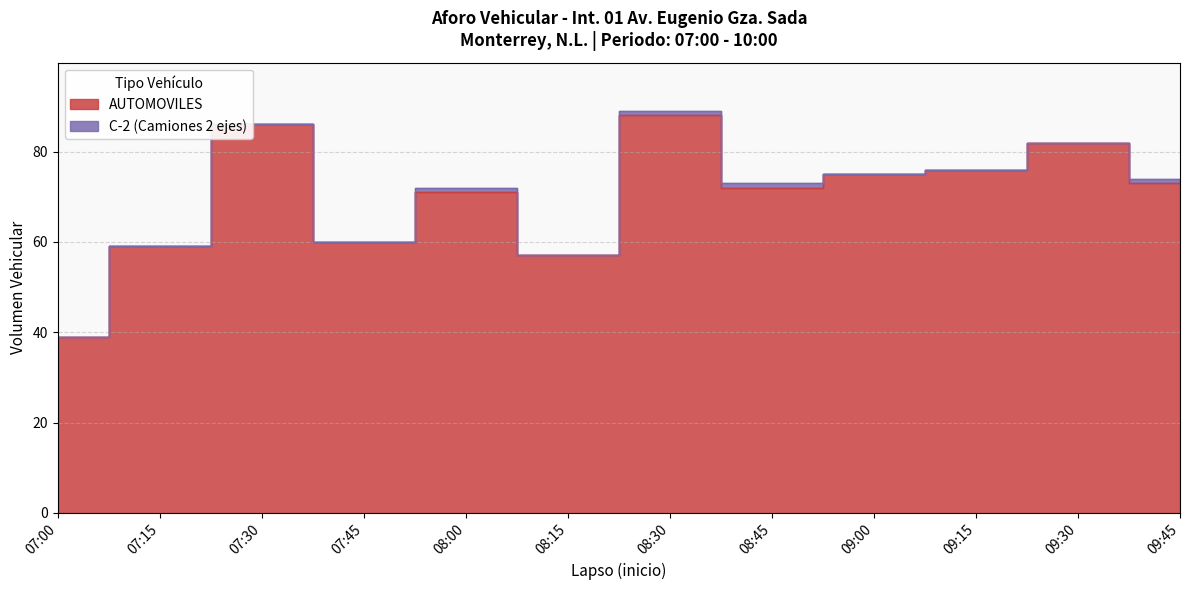

What is the label of the 12th point from the right?

07:00